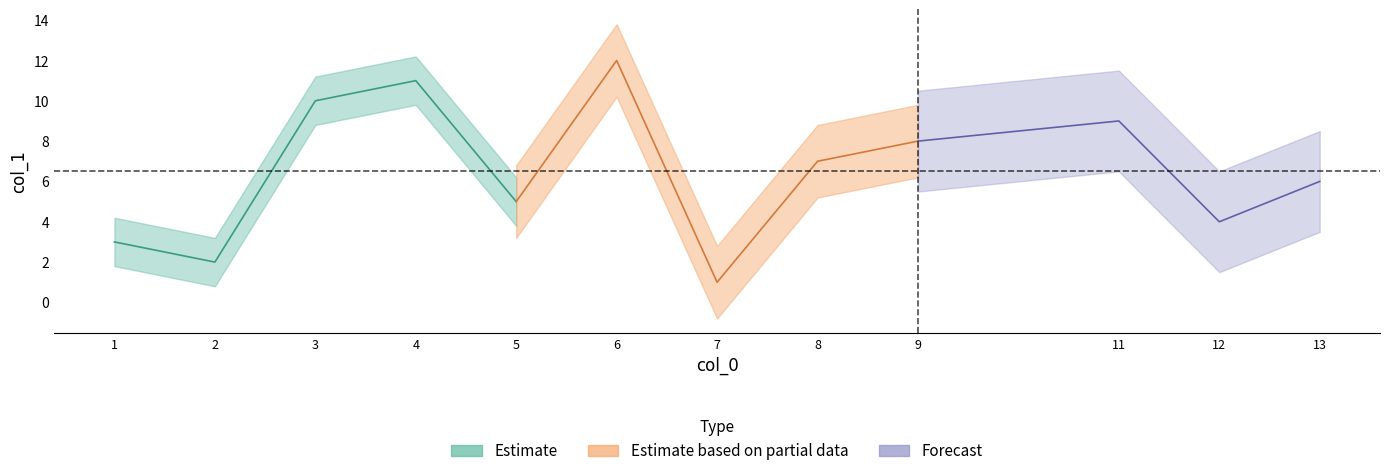

At which category is the sum across all series the highest?

6